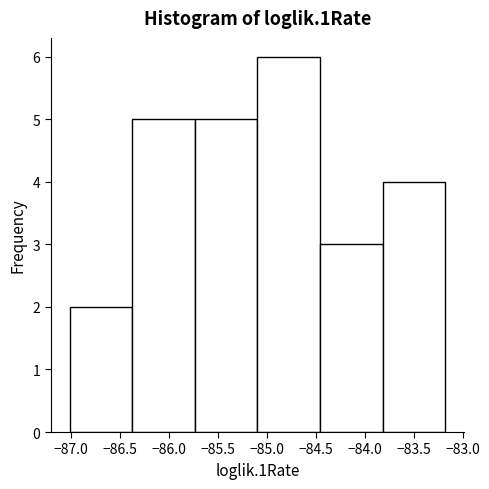

How tall is the bar that spans -83.80 to -83.20 on the x-axis? Neither the bar edges nor the heights are printed on the chart, so give them approximately, as read against the axes.

4